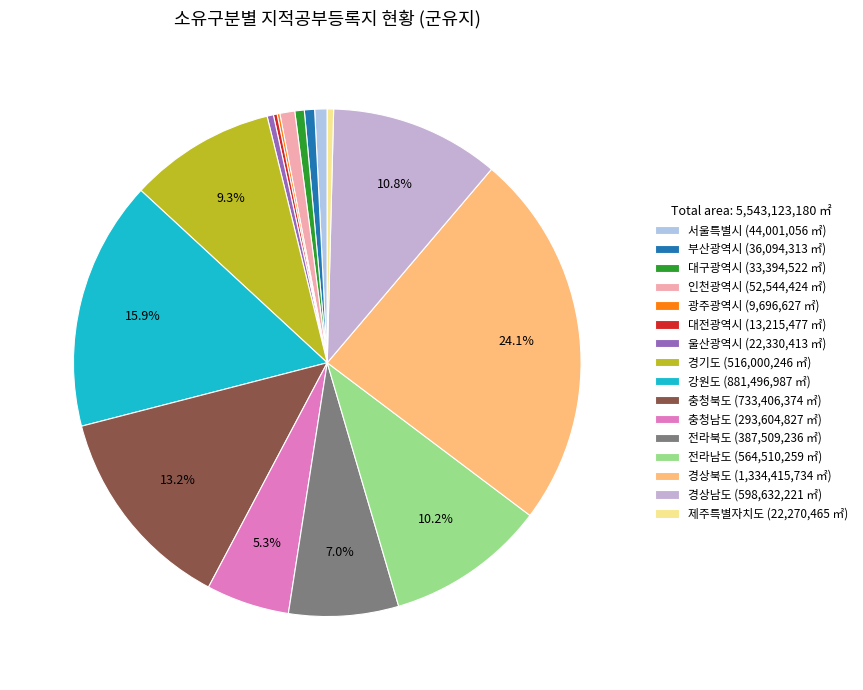

Rank the categories by value from lowest to highest.

광주광역시, 대전광역시, 제주특별자치도, 울산광역시, 대구광역시, 부산광역시, 서울특별시, 인천광역시, 충청남도, 전라북도, 경기도, 전라남도, 경상남도, 충청북도, 강원도, 경상북도